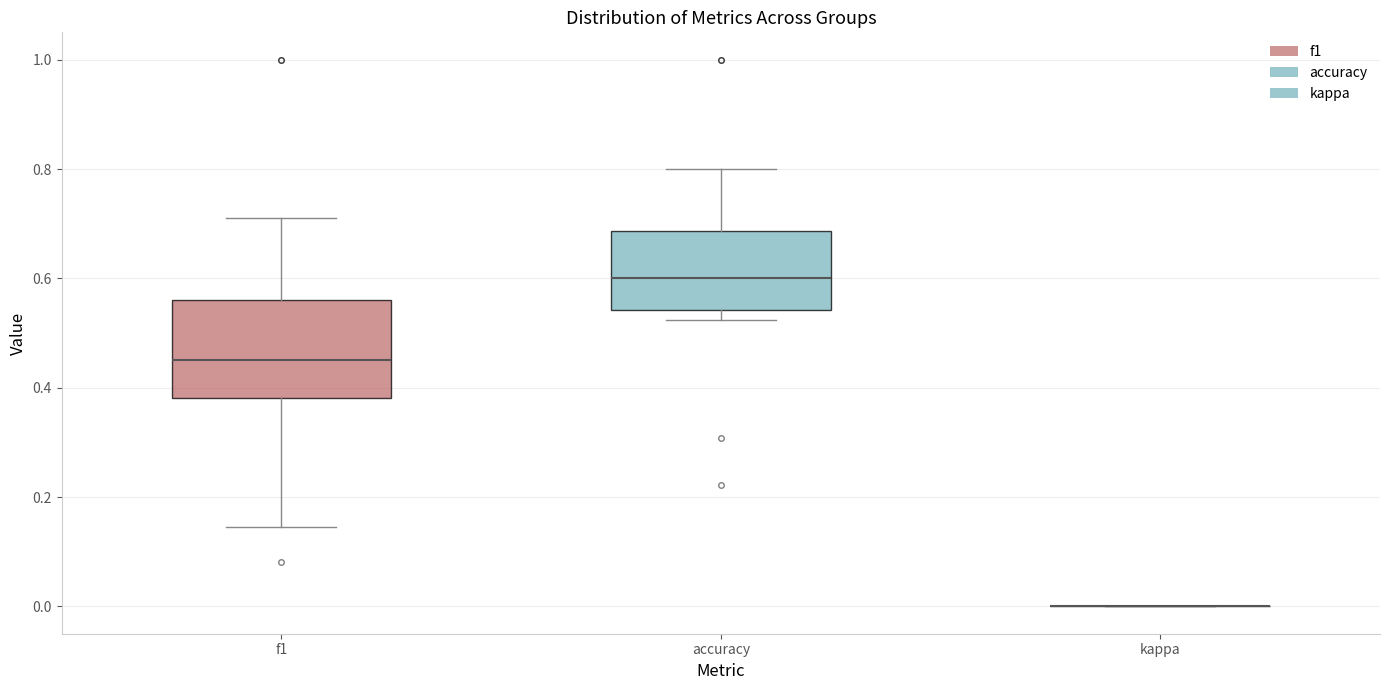

Reading left to right, read every box against the y-axis: the position of its median line, the range the box covers, and the ends of its whiskers. The values are not printed on the chart, so give them approximately, as read against the axis.

f1: median 0.46, box 0.38 to 0.56, whiskers 0.14 to 0.72
accuracy: median 0.60, box 0.54 to 0.68, whiskers 0.52 to 0.80
kappa: box collapsed to a line at 0.00, whiskers 0.00 to 0.00